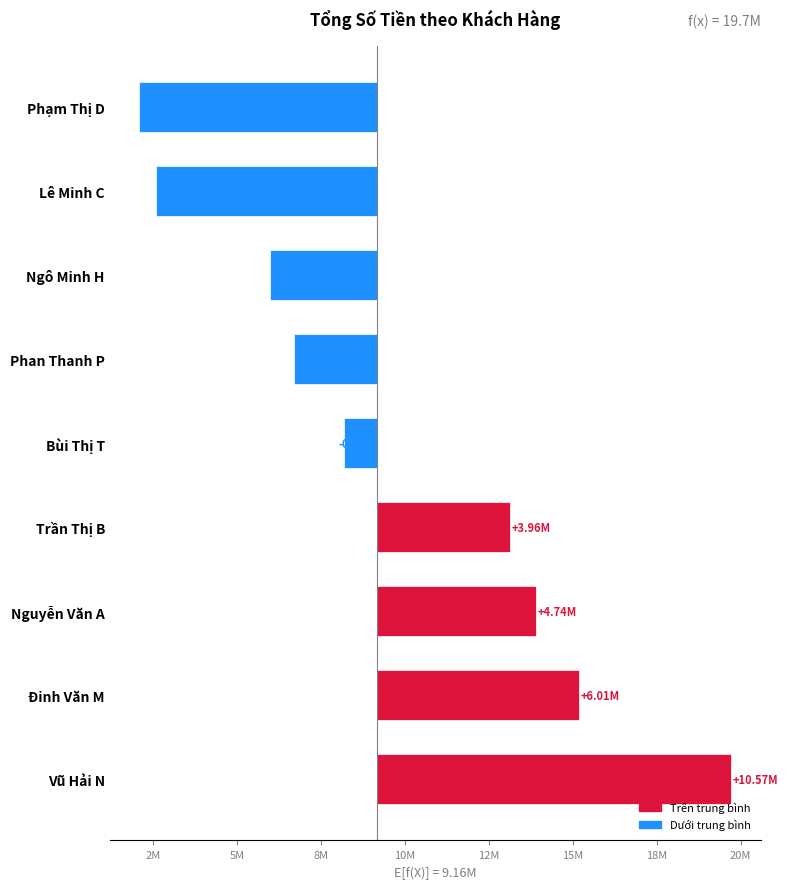

What is the label of the 2nd bar from the left?

Đinh Văn M